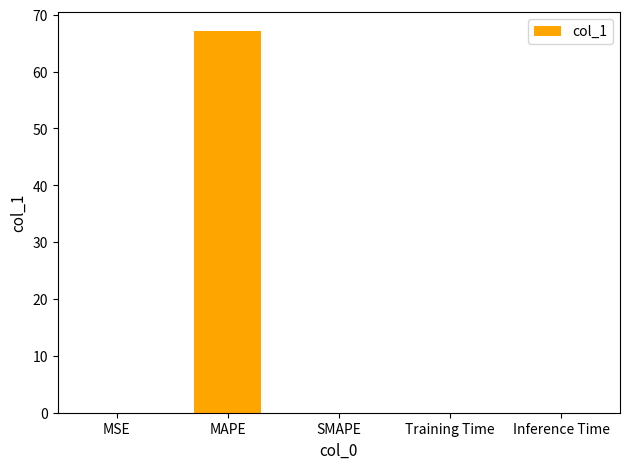

What is the maximum value shown in the chart?

67.1